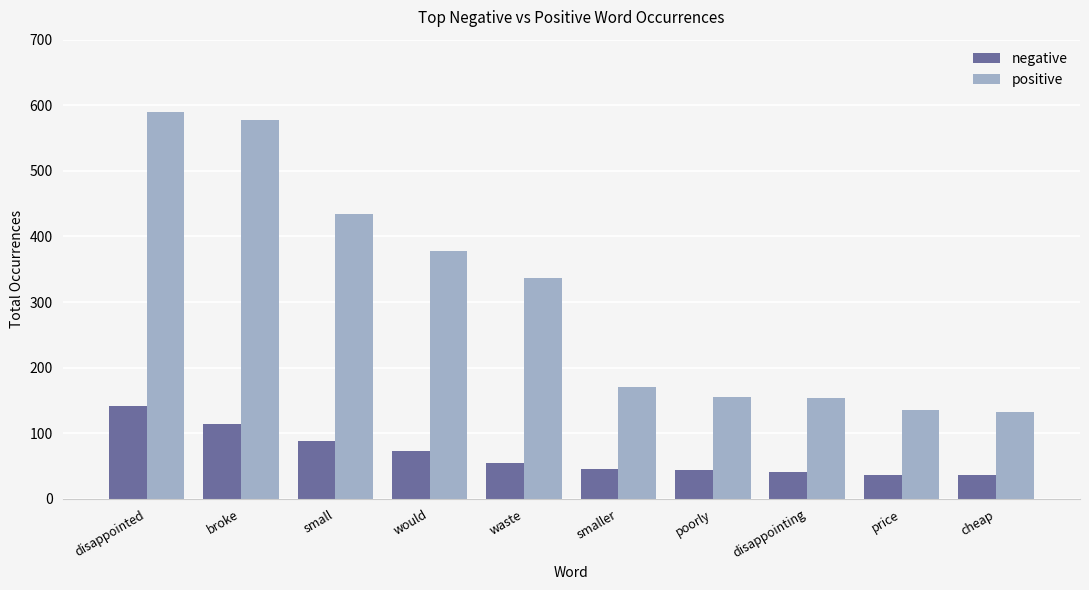

What is the total value across all series at would?

451